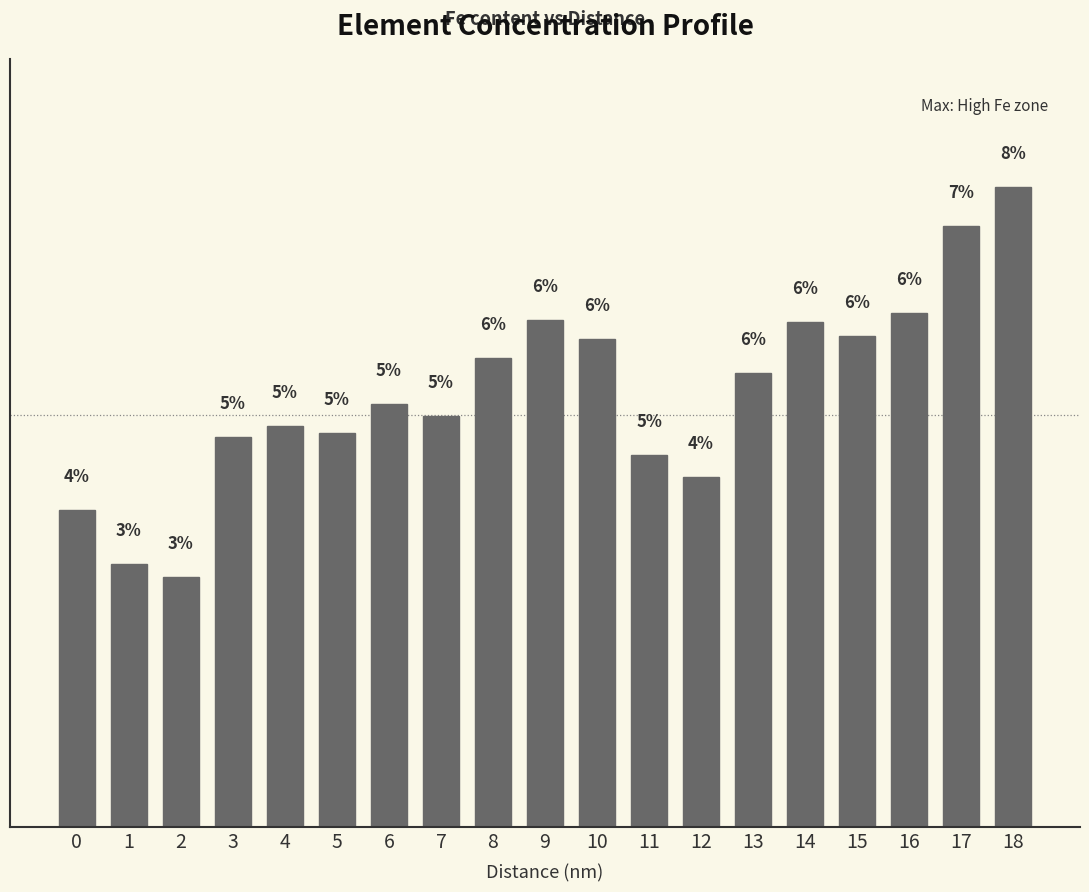

Does the chart contain any negative values?

No